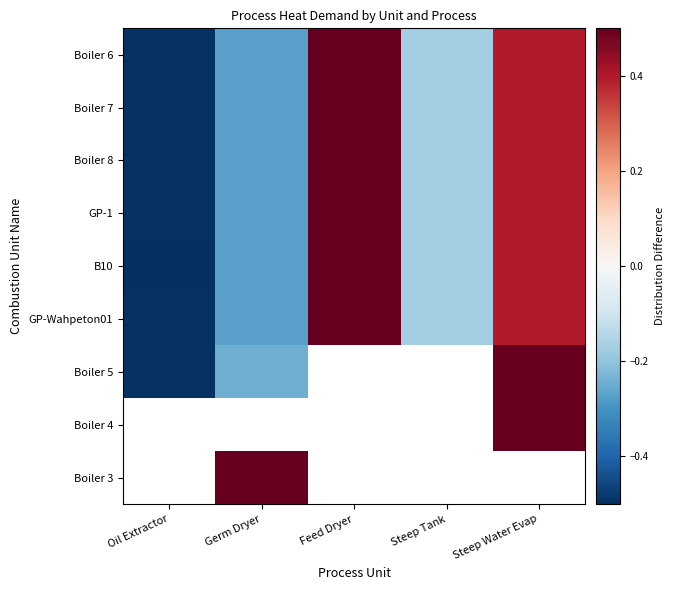

At how many categories does at least one series exceed 0?

3